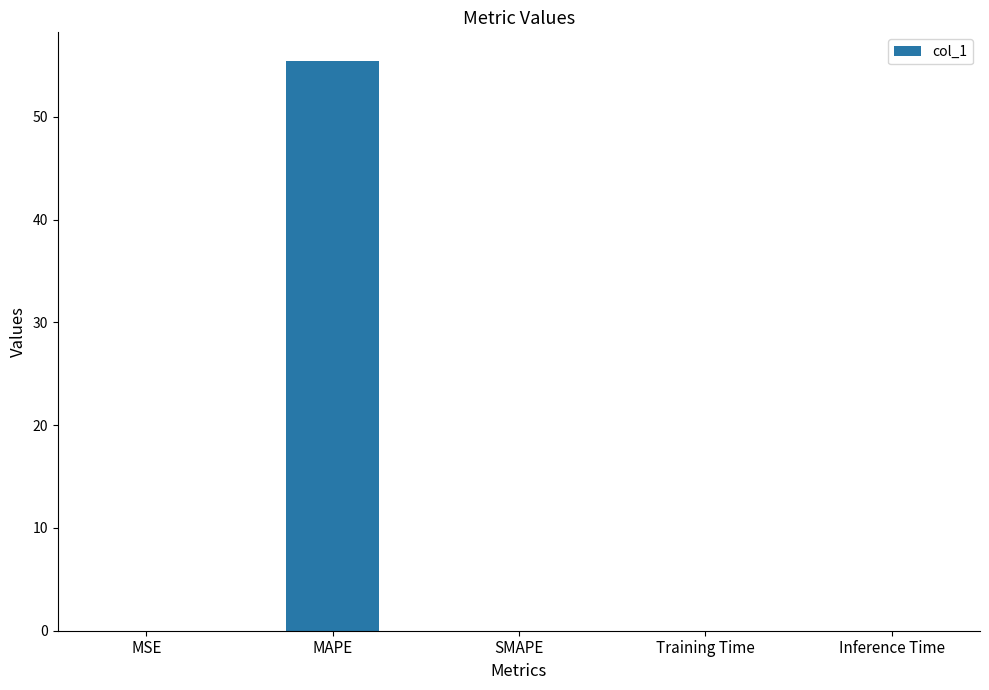

What is the sum of all values?

55.5